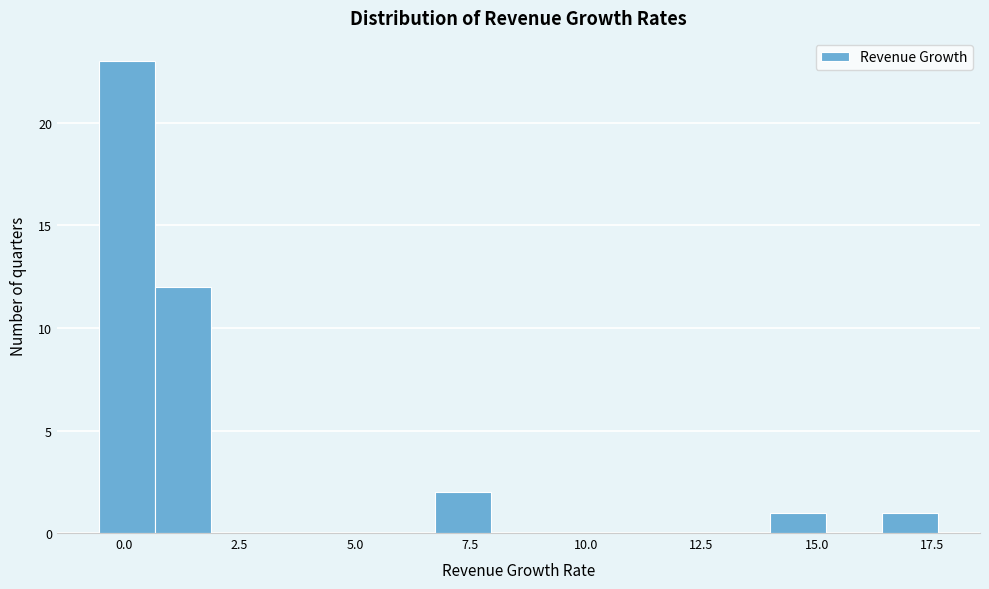

Around what value on the x-axis is the tallest bar? Give the approximate position of its centre, as read against the axis.

0.0